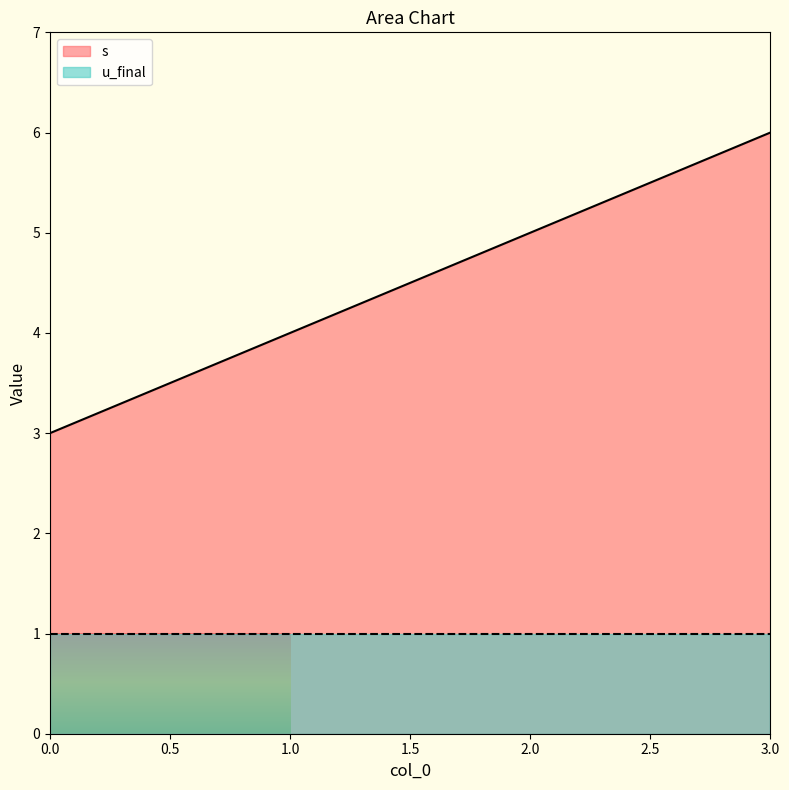

At which label does the data first exceed 5?

3